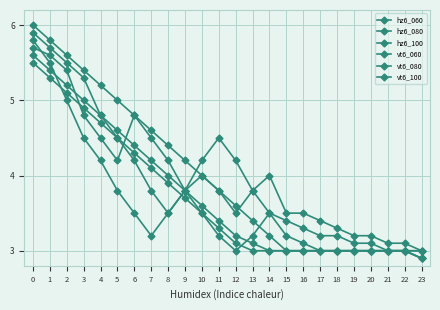

What is the difference between the vt6_080 values at 0 and 21?

2.6